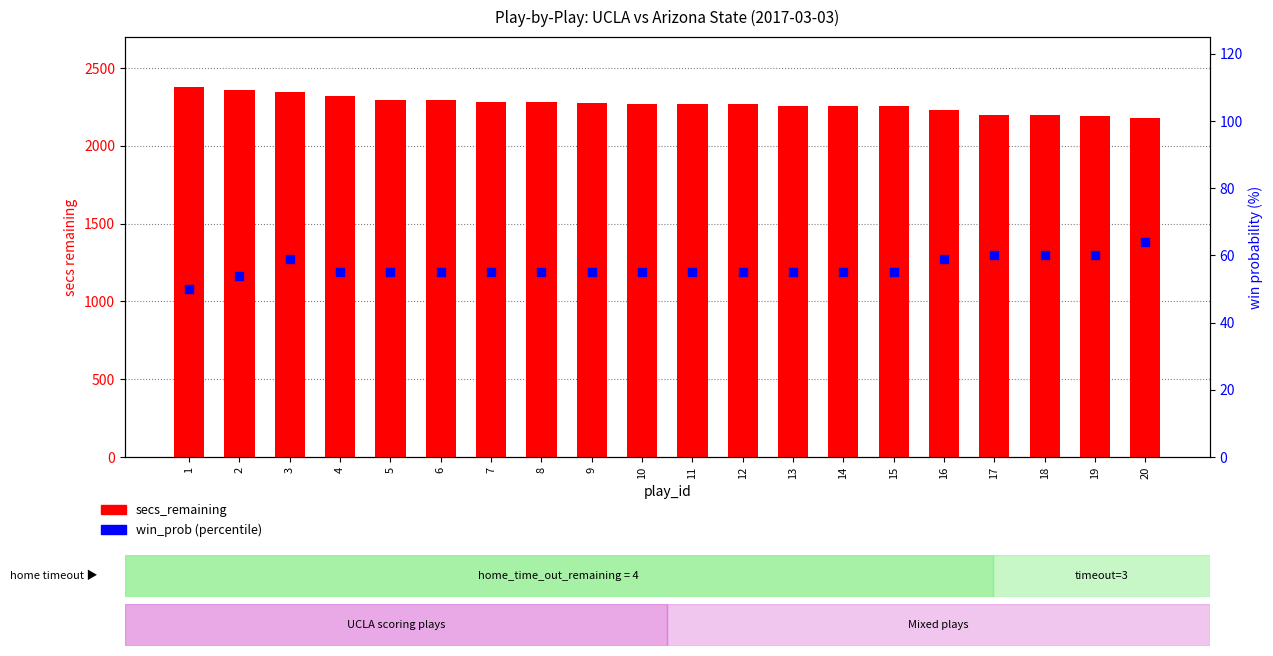

Which series reaches the maximum Y coordinate?

secs_remaining